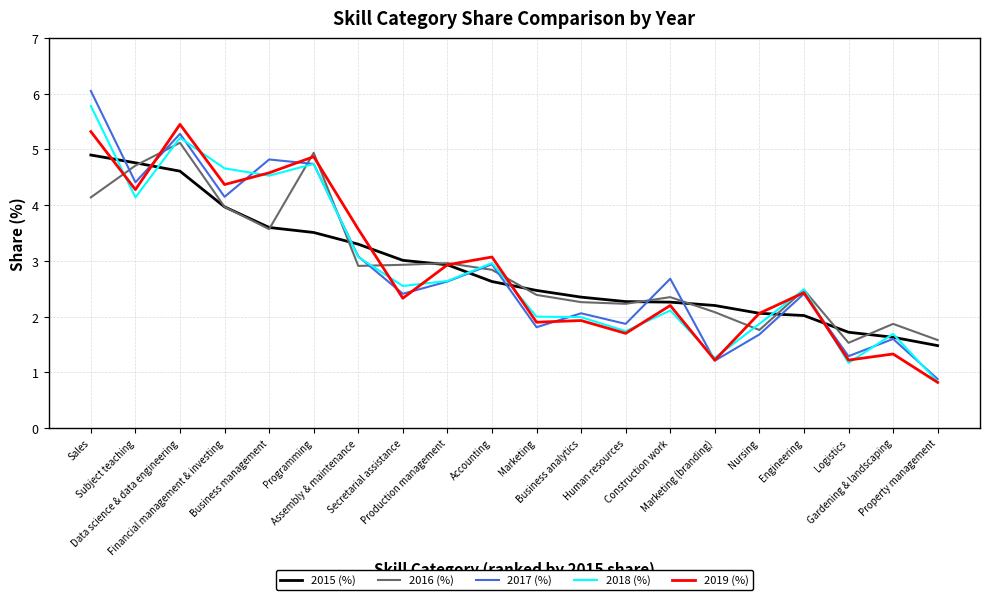

Which category has the highest value in the 2018 (%) series?

Sales